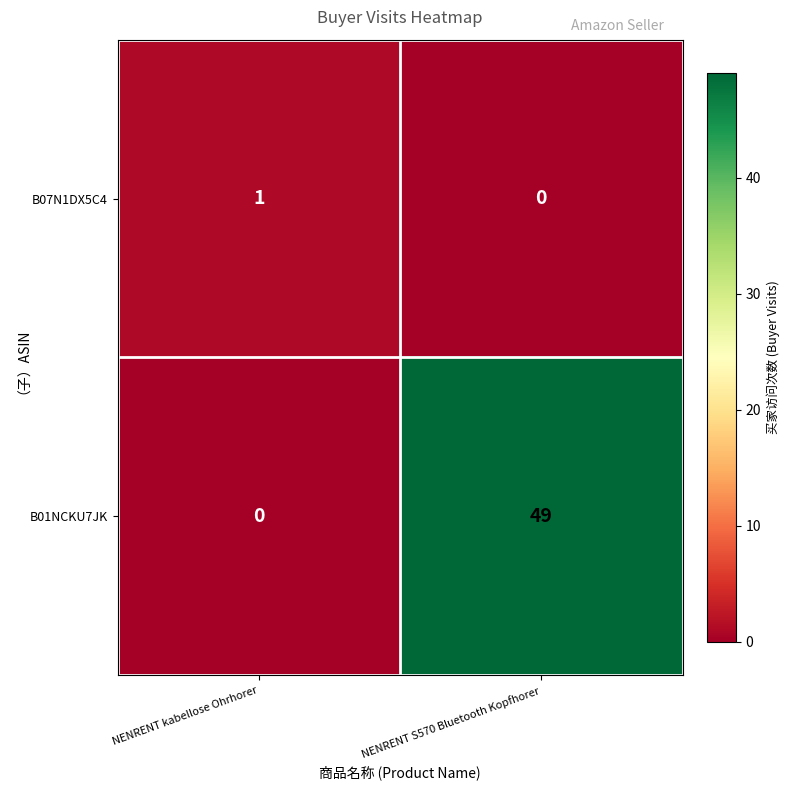

List the series in order of their overall mean, lowest first.

B07N1DX5C4, B01NCKU7JK